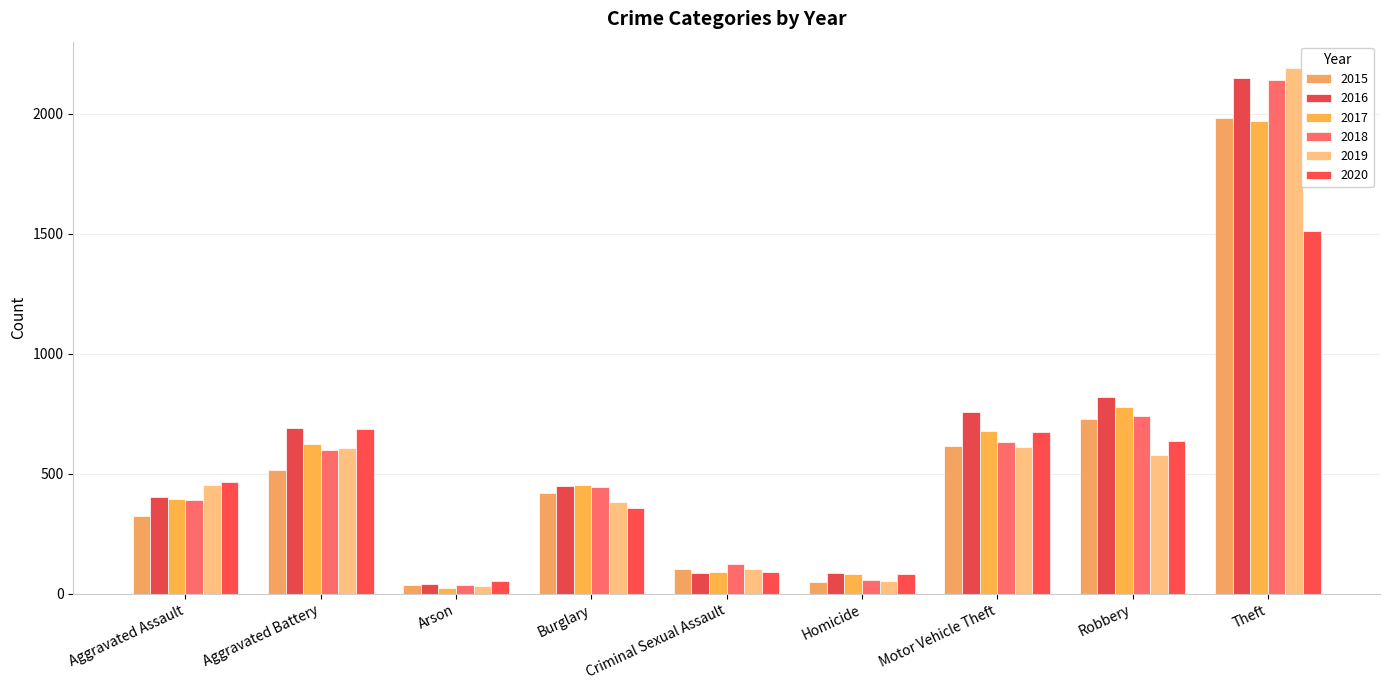

Does the chart contain any negative values?

No